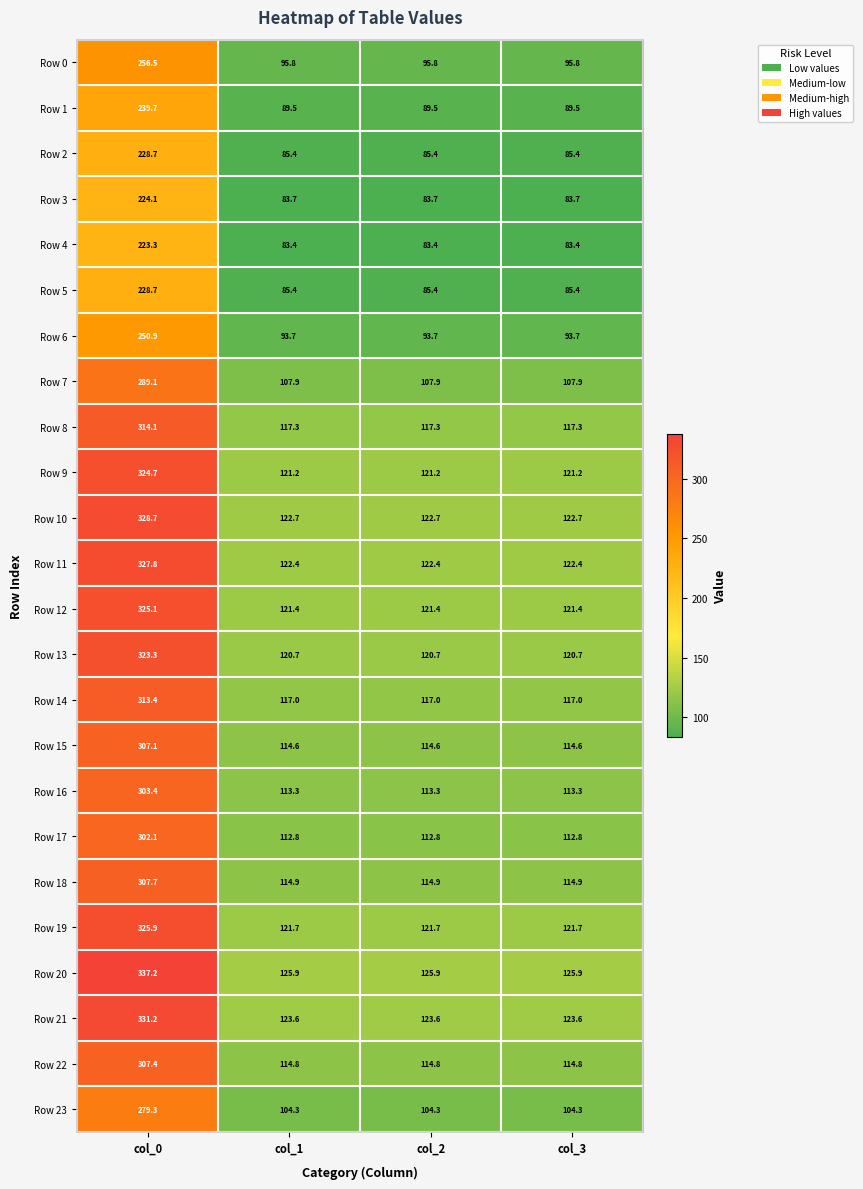

The value of Row 21 at col_3 is 183.0. True or false?

False